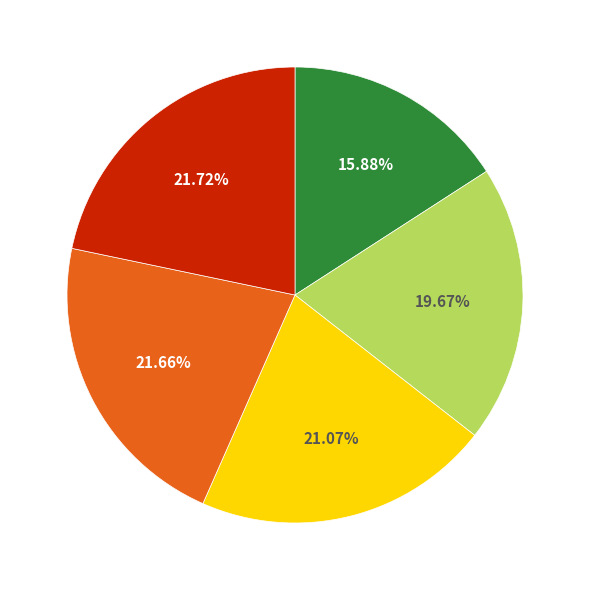

Does any single category account for the majority?

No